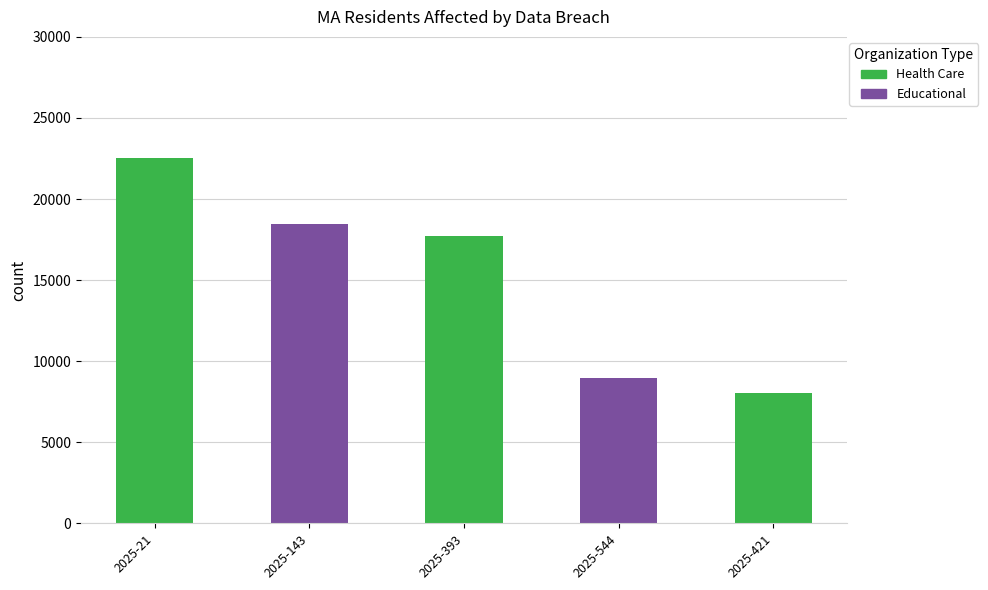

The value at 2025-421 is 11158. True or false?

False